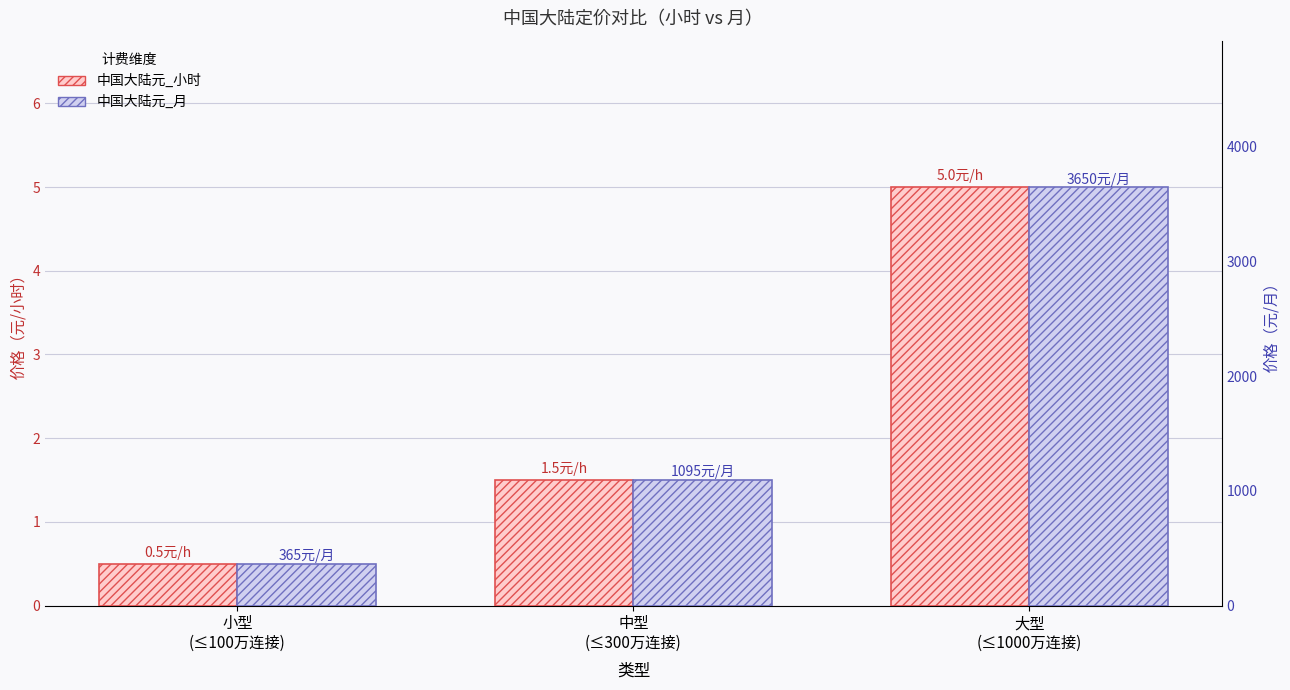

At which label is 中国大陆元_小时 closest to 2?

中型
(≤300万连接)